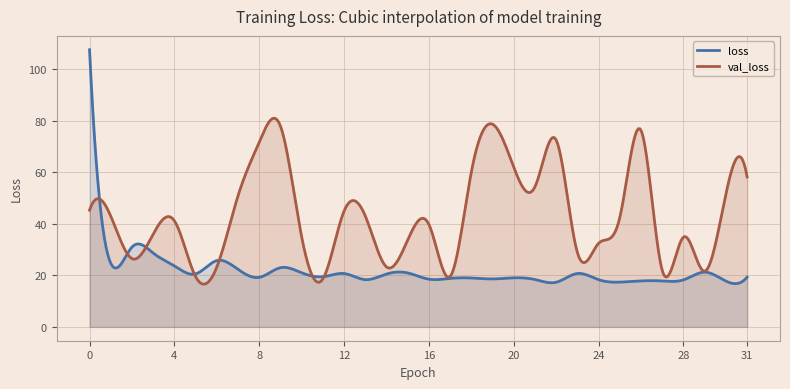

Which series has the largest total across all categories?

val_loss